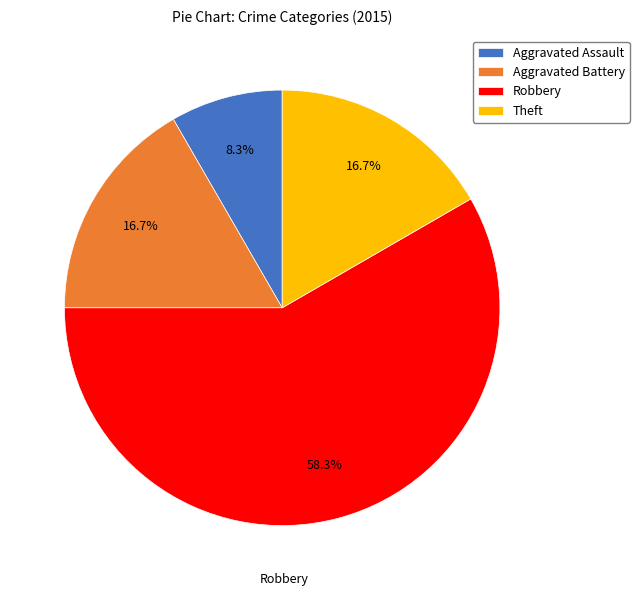

To the nearest percent, what is the average slice percentage?

25%